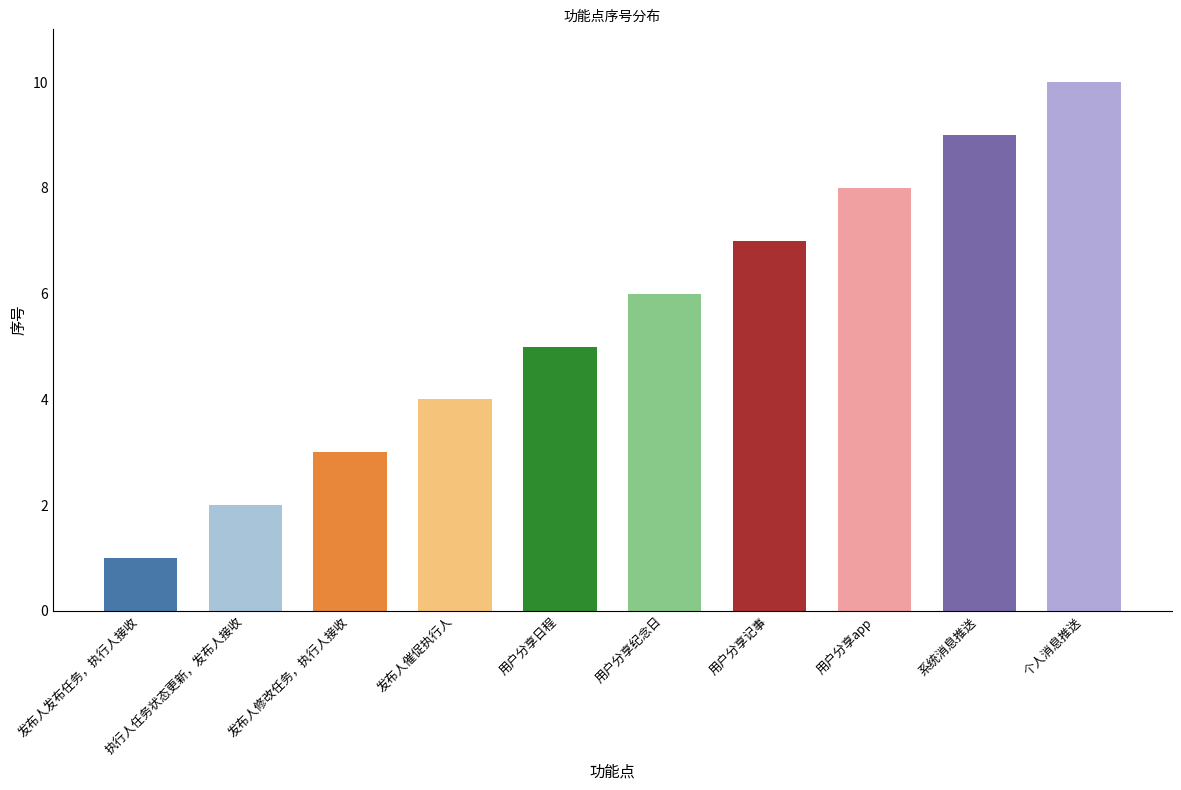

What is the difference between the values at 个人消息推送 and 执行人任务状态更新，发布人接收?

8